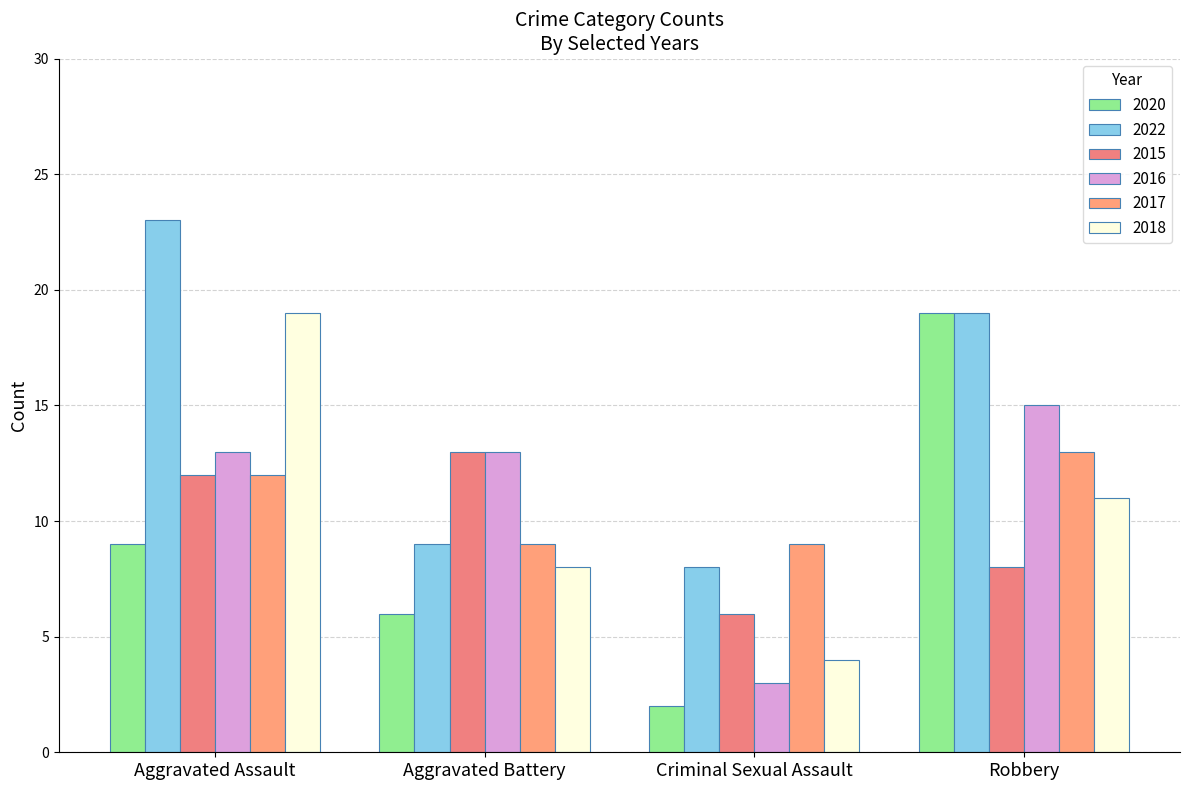

What is the spread (max minus min) of values at Aggravated Assault?

14